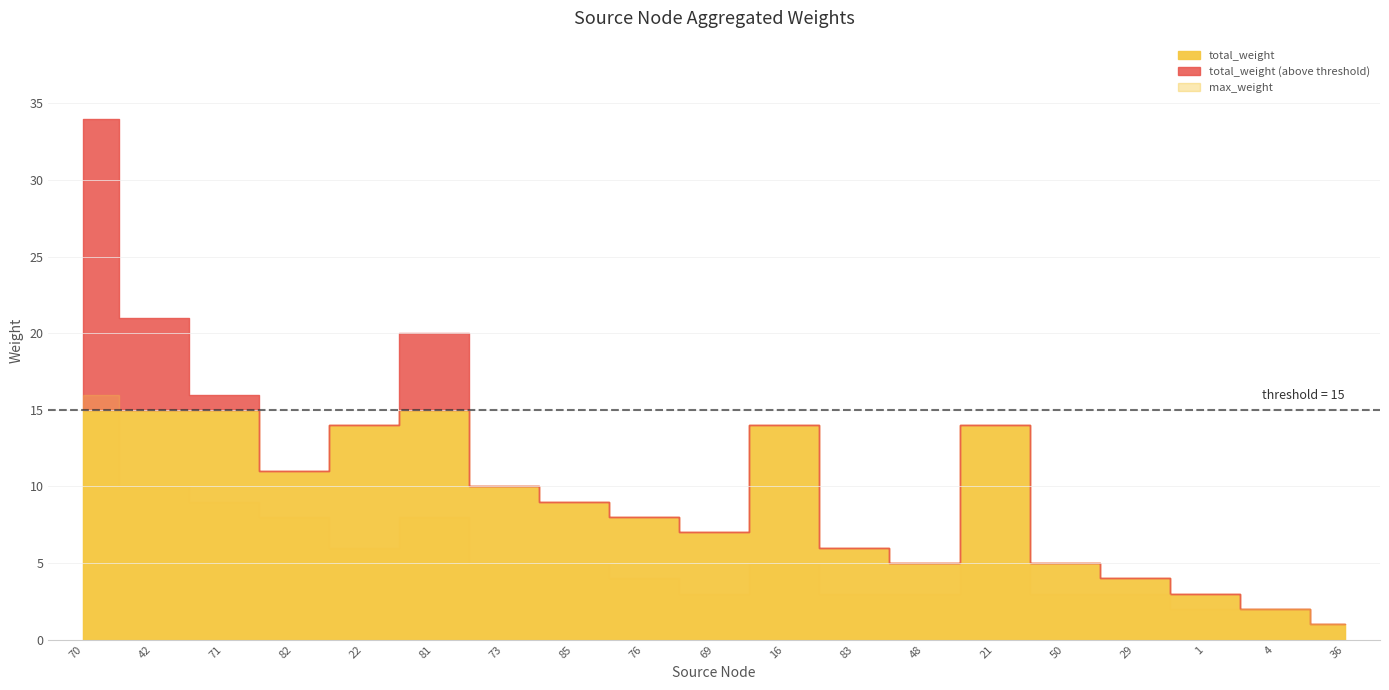

Reading left to right, list all the values displayed in this chart.

total_weight: 34	21	16	11	14	20	10	9	8	7	14	6	5	14	5	4	3	2	1
max_weight: 16	10	9	8	6	8	5	5	4	3	5	3	3	5	3	3	2	2	1